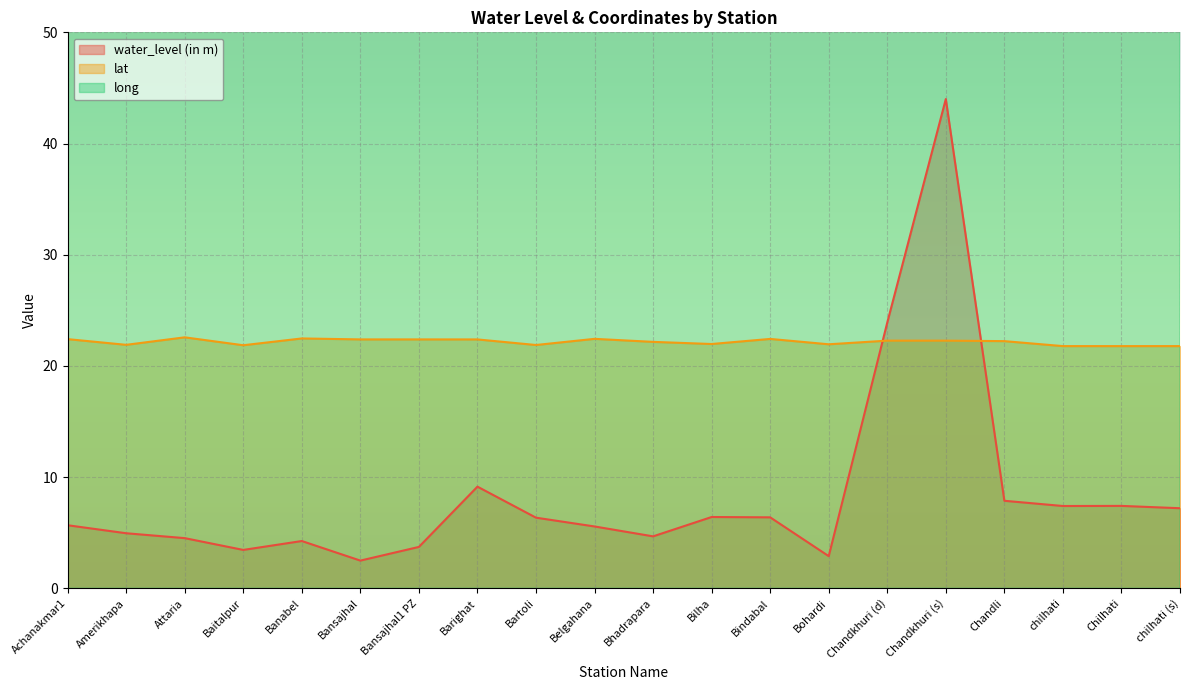

Reading left to right, list all the values displayed in this chart.

water_level (in m): Achanakmar1=5.7	Amerikhapa=5.0	Attaria=4.5	Baitalpur=3.5	Banabel=4.2	Bansajhal=2.5	Bansajhal1 PZ=3.7	Barighat=9.1	Bartoli=6.3	Belgahana=5.6	Bhadrapara=4.7	Bilha=6.4	Bindabal=6.4	Bohardi=2.9	Chandkhuri (d)=23.9	Chandkhuri (s)=44.0	Chandli=7.9	chilhati=7.4	Chilhati=7.4	chilhati (s)=7.2
lat: Achanakmar1=22.4	Amerikhapa=21.9	Attaria=22.6	Baitalpur=21.9	Banabel=22.5	Bansajhal=22.4	Bansajhal1 PZ=22.4	Barighat=22.4	Bartoli=21.9	Belgahana=22.4	Bhadrapara=22.2	Bilha=22.0	Bindabal=22.4	Bohardi=21.9	Chandkhuri (d)=22.3	Chandkhuri (s)=22.3	Chandli=22.2	chilhati=21.8	Chilhati=21.8	chilhati (s)=21.8
long: Achanakmar1=81.9	Amerikhapa=82.0	Attaria=81.8	Baitalpur=81.9	Banabel=82.1	Bansajhal=82.1	Bansajhal1 PZ=82.1	Barighat=81.9	Bartoli=82.1	Belgahana=82.0	Bhadrapara=82.3	Bilha=82.0	Bindabal=81.8	Bohardi=82.1	Chandkhuri (d)=82.3	Chandkhuri (s)=82.3	Chandli=81.7	chilhati=82.3	Chilhati=82.3	chilhati (s)=82.3